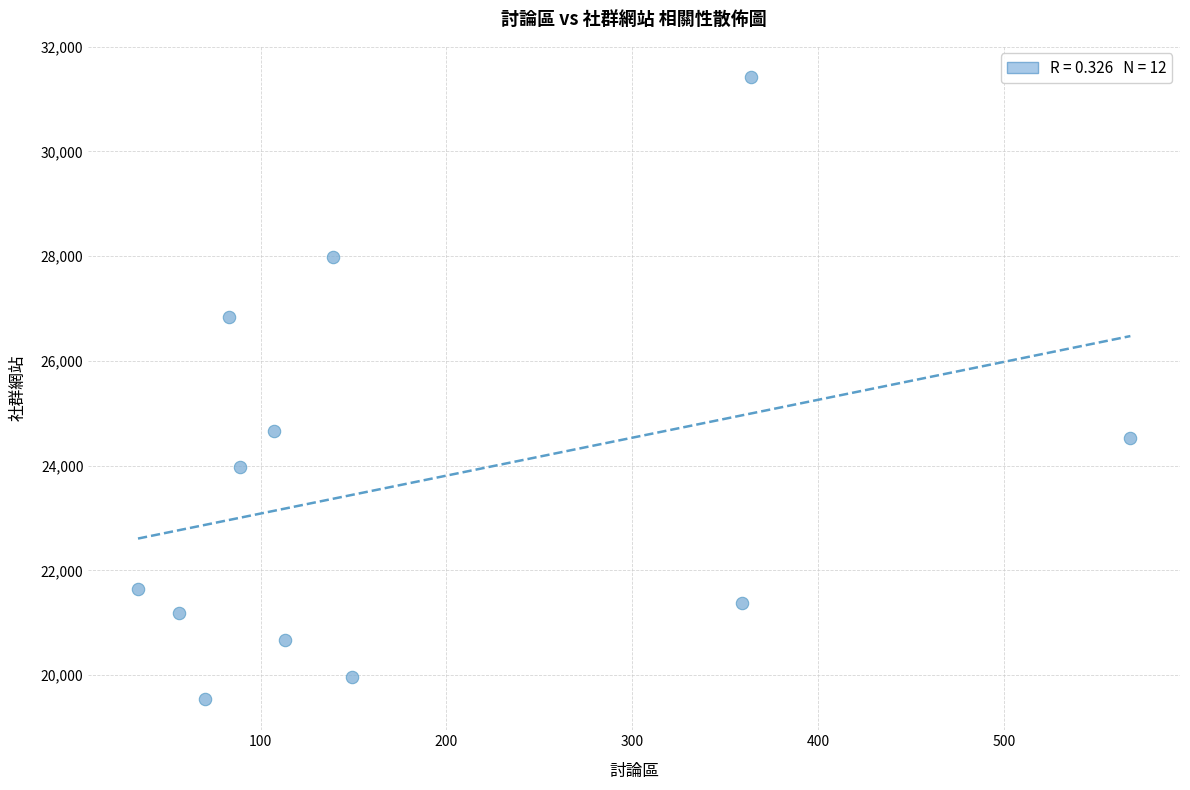

What is the range of Y values (max minus min)?

11878